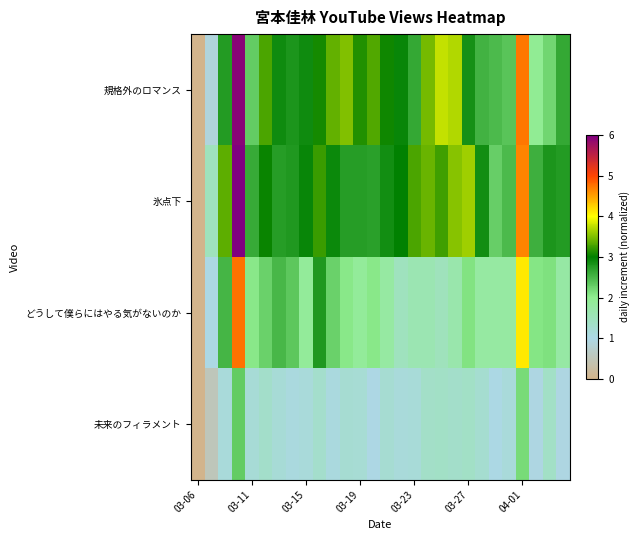

Count the number of data series in this chart.

4